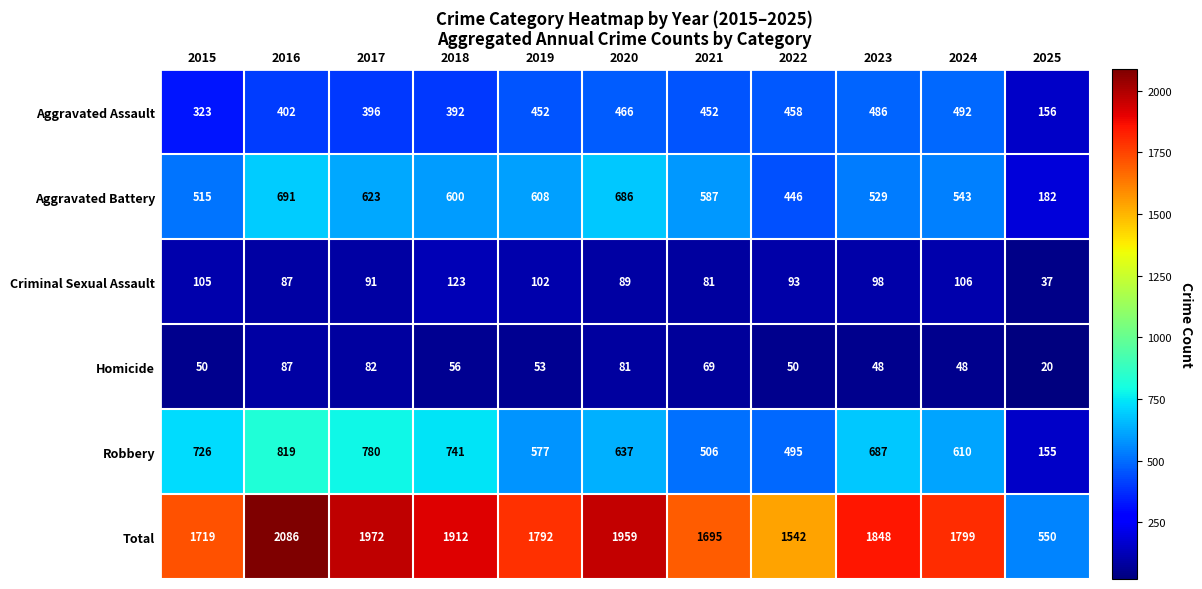

What is the difference between the maximum and minimum values in the Robbery series?

664